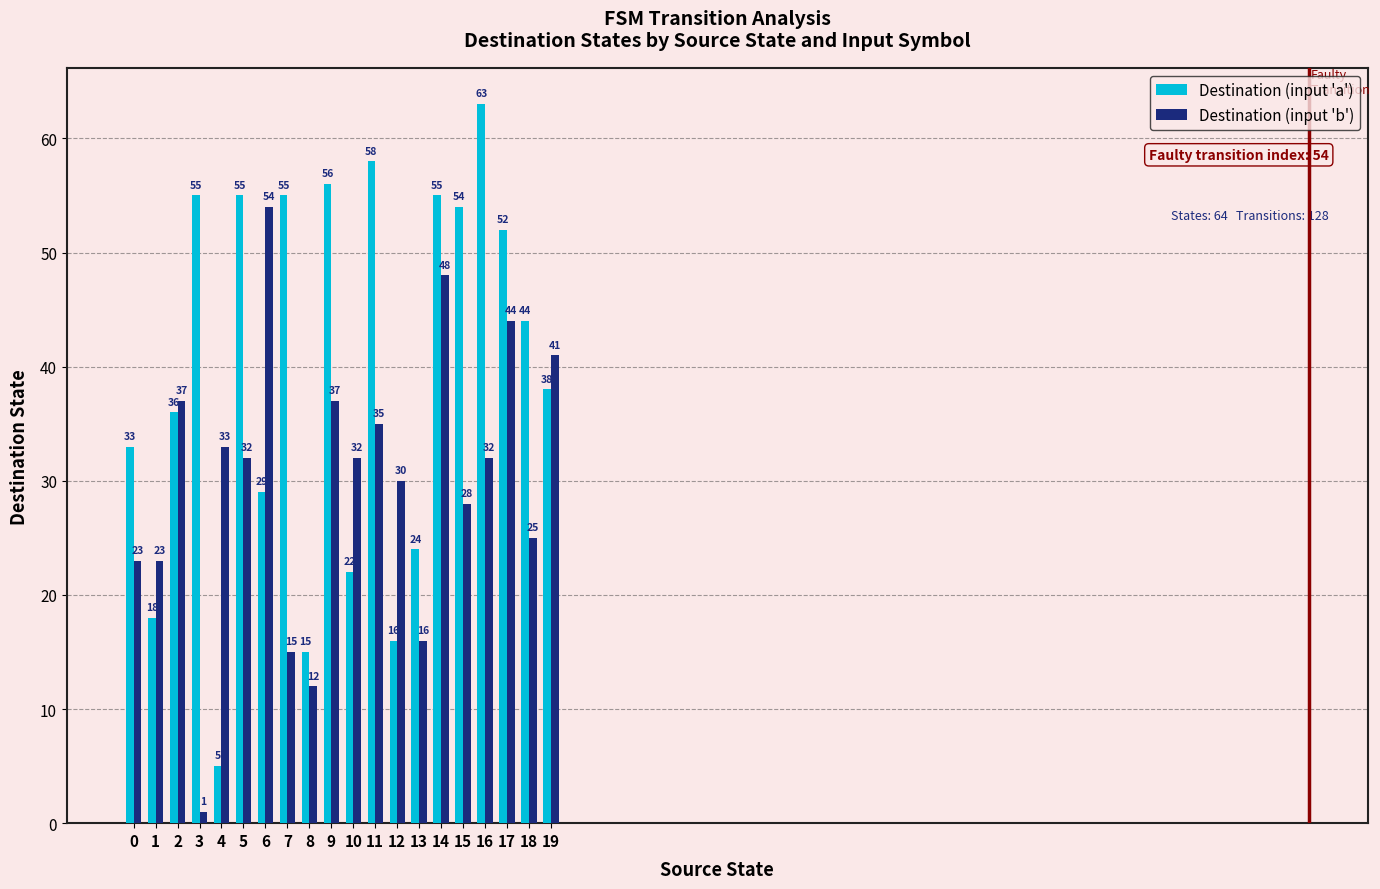

Reading left to right, extract all data points from this chart.

Destination (input 'a'): 33	18	36	55	5	55	29	55	15	56	22	58	16	24	55	54	63	52	44	38
Destination (input 'b'): 23	23	37	1	33	32	54	15	12	37	32	35	30	16	48	28	32	44	25	41